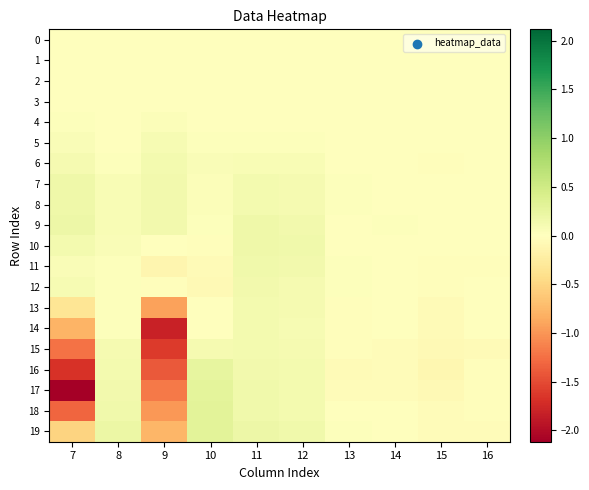

Reading left to right, list all the values displayed in this chart.

0: 7=0.0	8=0.0	9=0.0	10=0.0	11=0.0	12=0.0	13=0.0	14=0.0	15=0.0	16=0.0
1: 7=0.0	8=-0.0	9=0.0	10=0.0	11=-0.0	12=-0.0	13=-0.0	14=-0.0	15=-0.0	16=-0.0
2: 7=0.0	8=-0.0	9=0.0	10=0.0	11=-0.0	12=-0.0	13=-0.0	14=-0.0	15=-0.0	16=-0.0
3: 7=-0.0	8=-0.0	9=0.0	10=0.0	11=-0.0	12=-0.0	13=-0.0	14=-0.0	15=-0.0	16=-0.0
4: 7=0.0	8=-0.0	9=0.0	10=0.0	11=0.0	12=-0.0	13=-0.0	14=-0.0	15=-0.0	16=-0.0
5: 7=0.1	8=0.0	9=0.1	10=0.0	11=0.0	12=0.0	13=-0.0	14=-0.0	15=-0.0	16=-0.0
6: 7=0.1	8=0.0	9=0.1	10=0.1	11=0.1	12=0.1	13=-0.0	14=0.0	15=-0.0	16=0.0
7: 7=0.2	8=0.1	9=0.1	10=0.0	11=0.1	12=0.1	13=0.0	14=0.0	15=0.0	16=0.0
8: 7=0.2	8=0.1	9=0.1	10=0.0	11=0.1	12=0.1	13=0.0	14=0.0	15=0.0	16=0.0
9: 7=0.2	8=0.1	9=0.1	10=0.0	11=0.2	12=0.1	13=0.0	14=0.0	15=-0.0	16=0.0
10: 7=0.1	8=0.1	9=-0.0	10=-0.0	11=0.2	12=0.2	13=0.0	14=0.0	15=-0.0	16=-0.0
11: 7=0.1	8=0.0	9=-0.1	10=-0.1	11=0.2	12=0.1	13=0.0	14=0.0	15=-0.0	16=-0.0
12: 7=0.1	8=0.0	9=-0.0	10=-0.1	11=0.1	12=0.1	13=0.0	14=-0.0	15=-0.0	16=-0.0
13: 7=-0.3	8=0.0	9=-0.9	10=-0.0	11=0.1	12=0.1	13=-0.0	14=-0.0	15=-0.1	16=-0.0
14: 7=-0.8	8=0.0	9=-1.8	10=-0.0	11=0.1	12=0.1	13=-0.0	14=-0.0	15=-0.1	16=-0.0
15: 7=-1.2	8=0.1	9=-1.6	10=0.1	11=0.1	12=0.1	13=-0.0	14=-0.0	15=-0.1	16=-0.1
16: 7=-1.7	8=0.1	9=-1.4	10=0.2	11=0.1	12=0.1	13=-0.1	14=-0.0	15=-0.1	16=-0.0
17: 7=-2.1	8=0.1	9=-1.2	10=0.3	11=0.2	12=0.1	13=-0.0	14=-0.0	15=-0.1	16=-0.0
18: 7=-1.3	8=0.2	9=-1.0	10=0.3	11=0.2	12=0.1	13=0.0	14=-0.0	15=-0.0	16=-0.0
19: 7=-0.5	8=0.2	9=-0.8	10=0.3	11=0.2	12=0.2	13=0.0	14=0.0	15=-0.0	16=-0.0